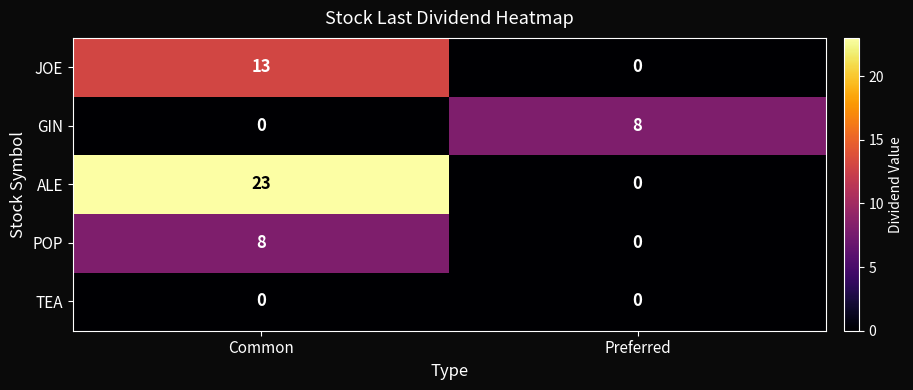

True or false: POP has a value of 8 at Common.

True